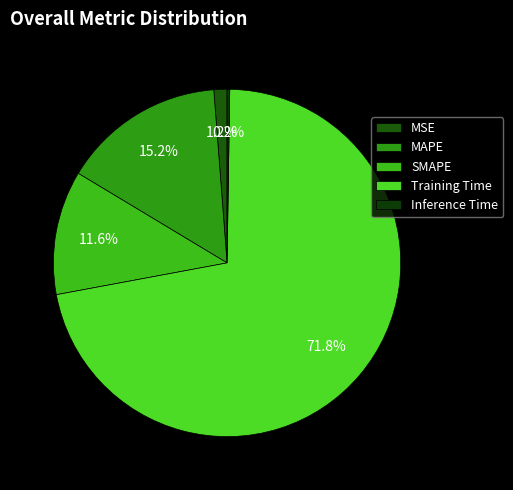

Is it true that Training Time is 72% of the pie?

True